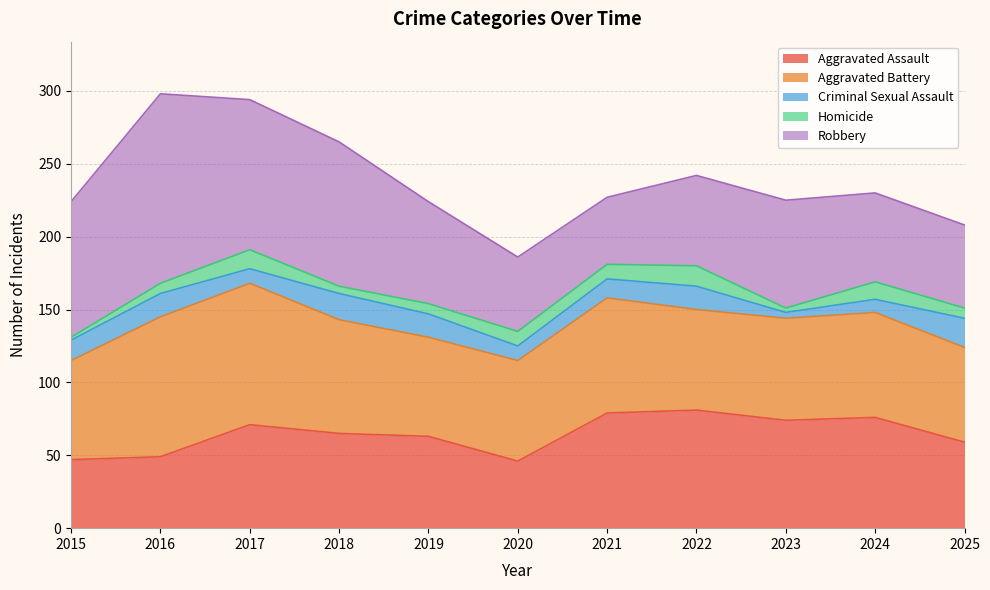

Between 2017 and 2020, which is larger?

2017